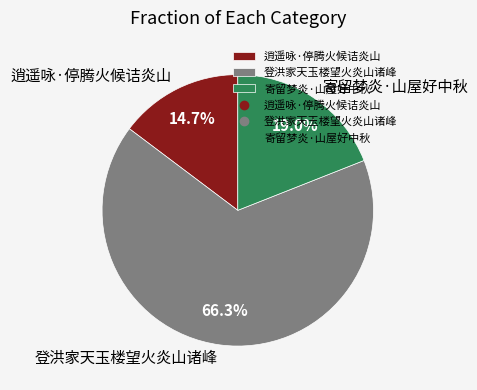

To the nearest percent, what is the combined percentage of 寄留梦炎·山屋好中秋 and 逍遥咏·停腾火候诘炎山?

34%